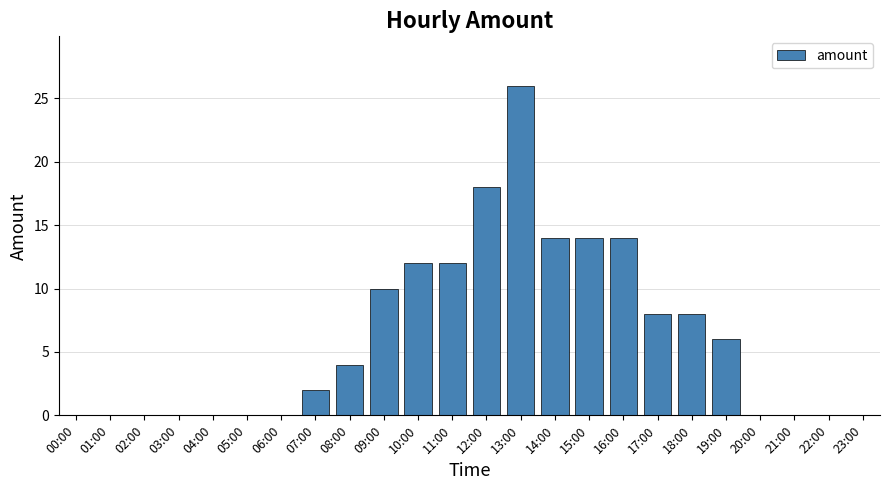

Does the chart contain stacked bars?

No